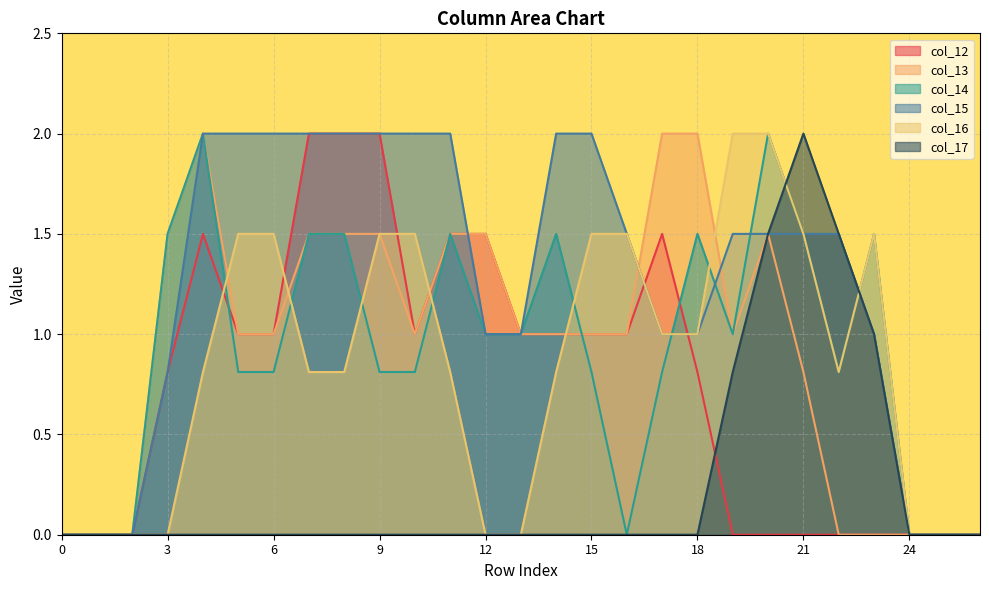

True or false: col_16 and col_13 cross at least once.

True